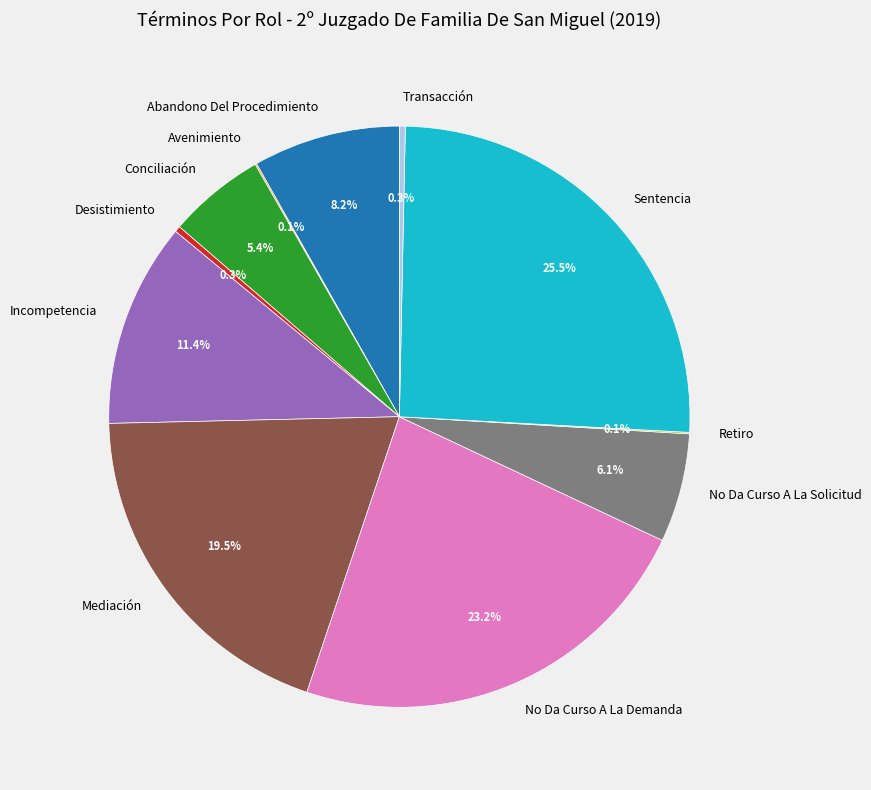

Do No Da Curso A La Demanda and Abandono Del Procedimiento together represent more than half of the pie?

No